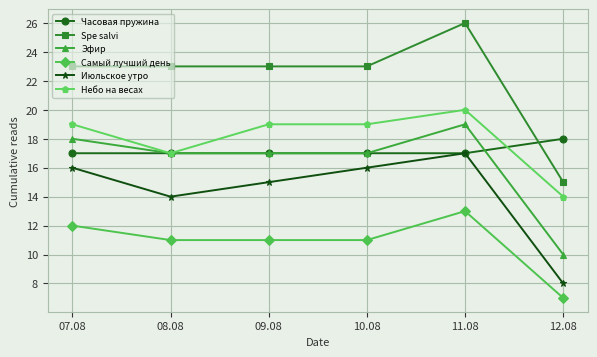

The value of Самый лучший день at 07.08 is 16. True or false?

False